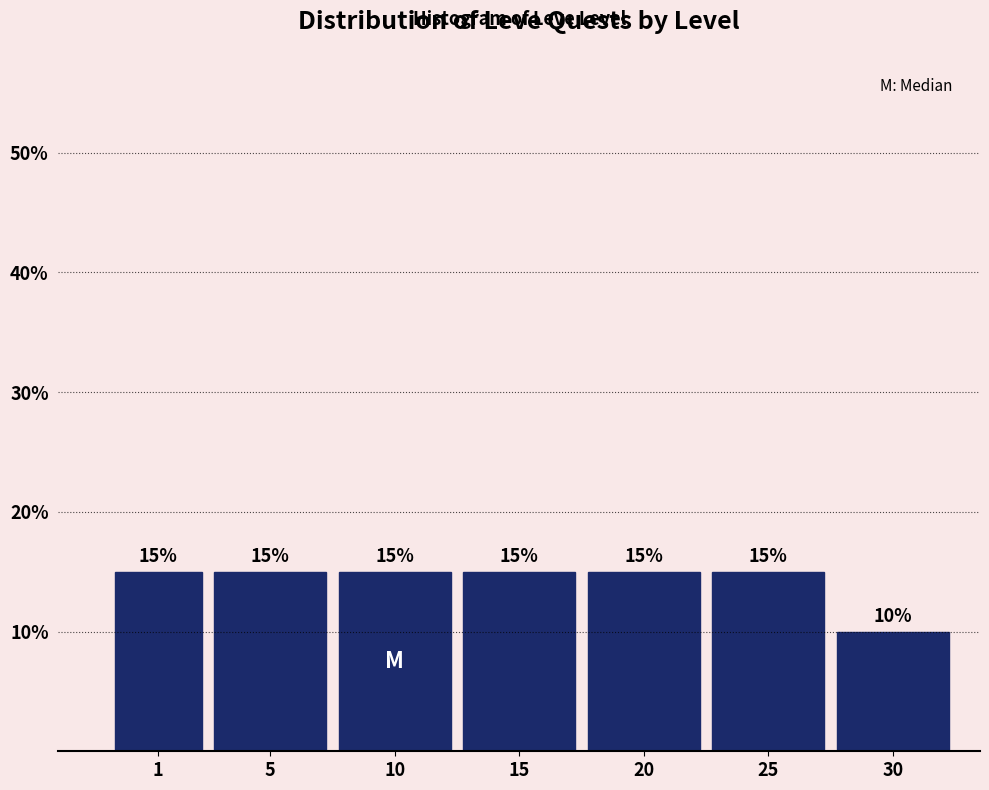

Reading left to right, extract all data points from this chart.

15	15	15	15	15	15	10